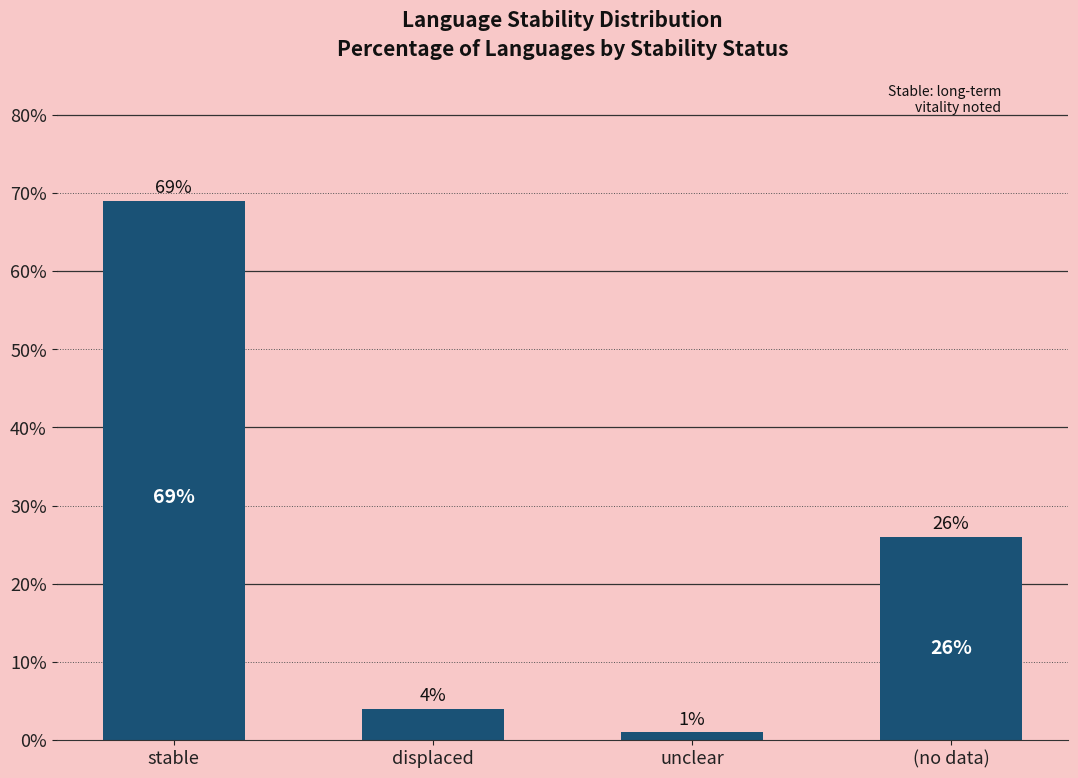

Does the chart contain any negative values?

No